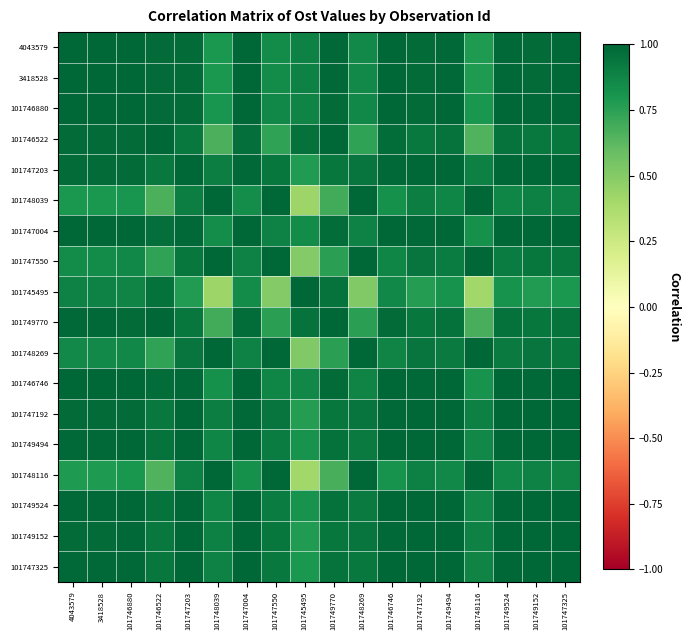

Rank the series at 101748039 from highest to lowest value.

101748039, 101748116, 101747550, 101748269, 101747192, 101747203, 101749152, 101747325, 101749494, 101749524, 101747004, 101746746, 101746880, 4043579, 3418528, 101749770, 101746522, 101745495